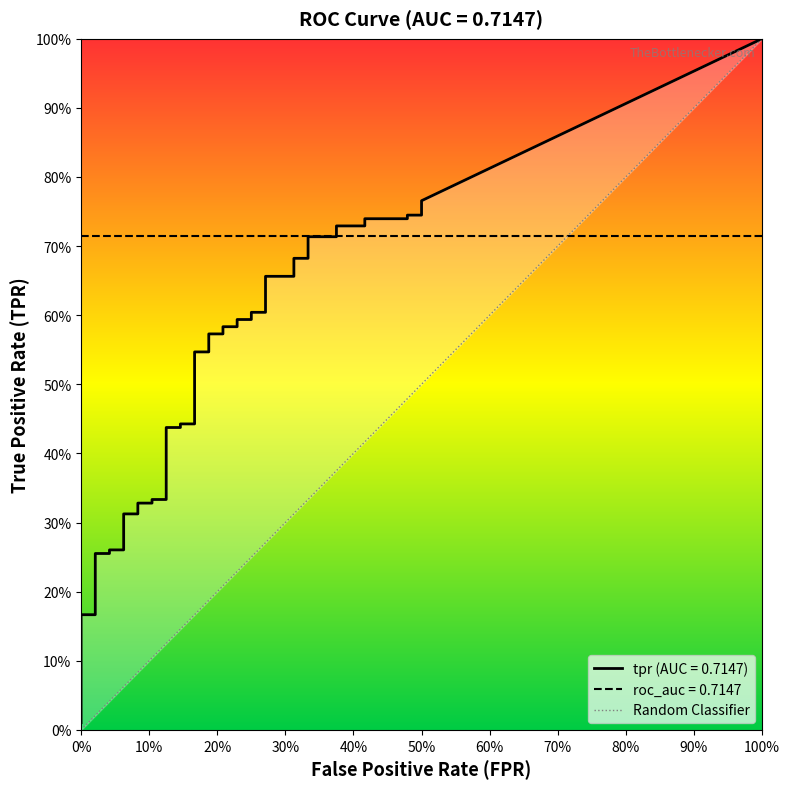

Which series has the largest range (max minus min)?

tpr